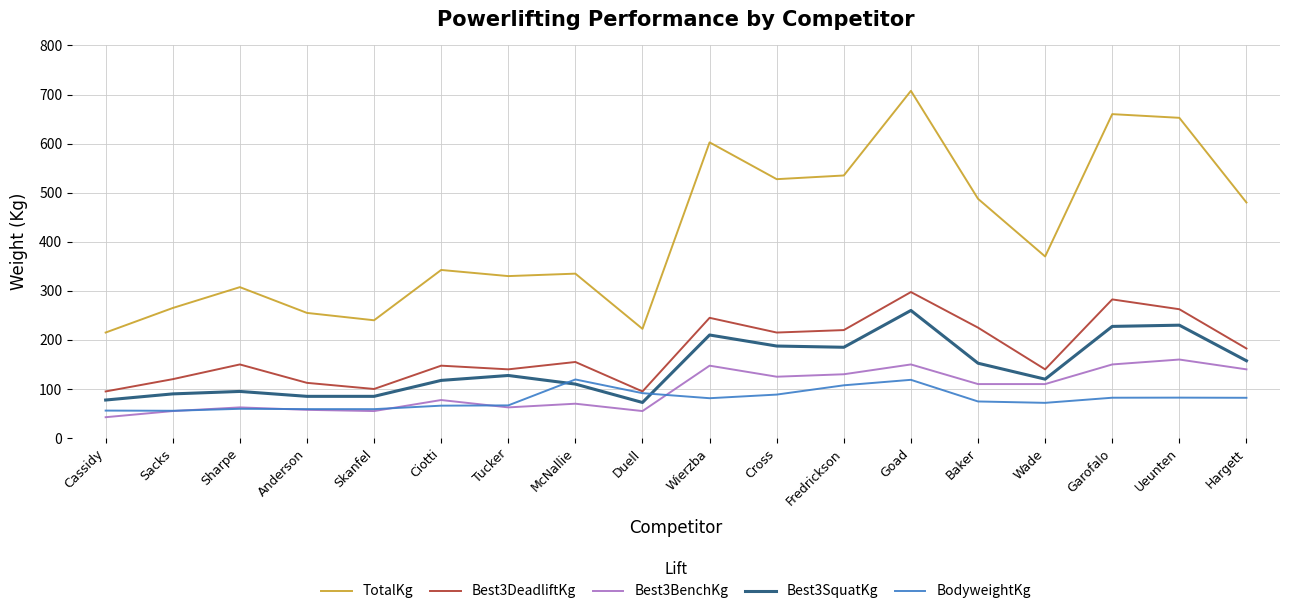

Is it true that Best3SquatKg equals 260.0 at Goad?

True